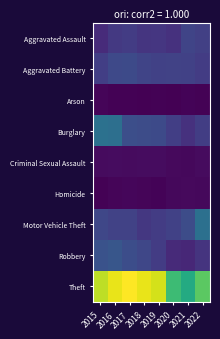

What is the total value across all series at 2016?

2692